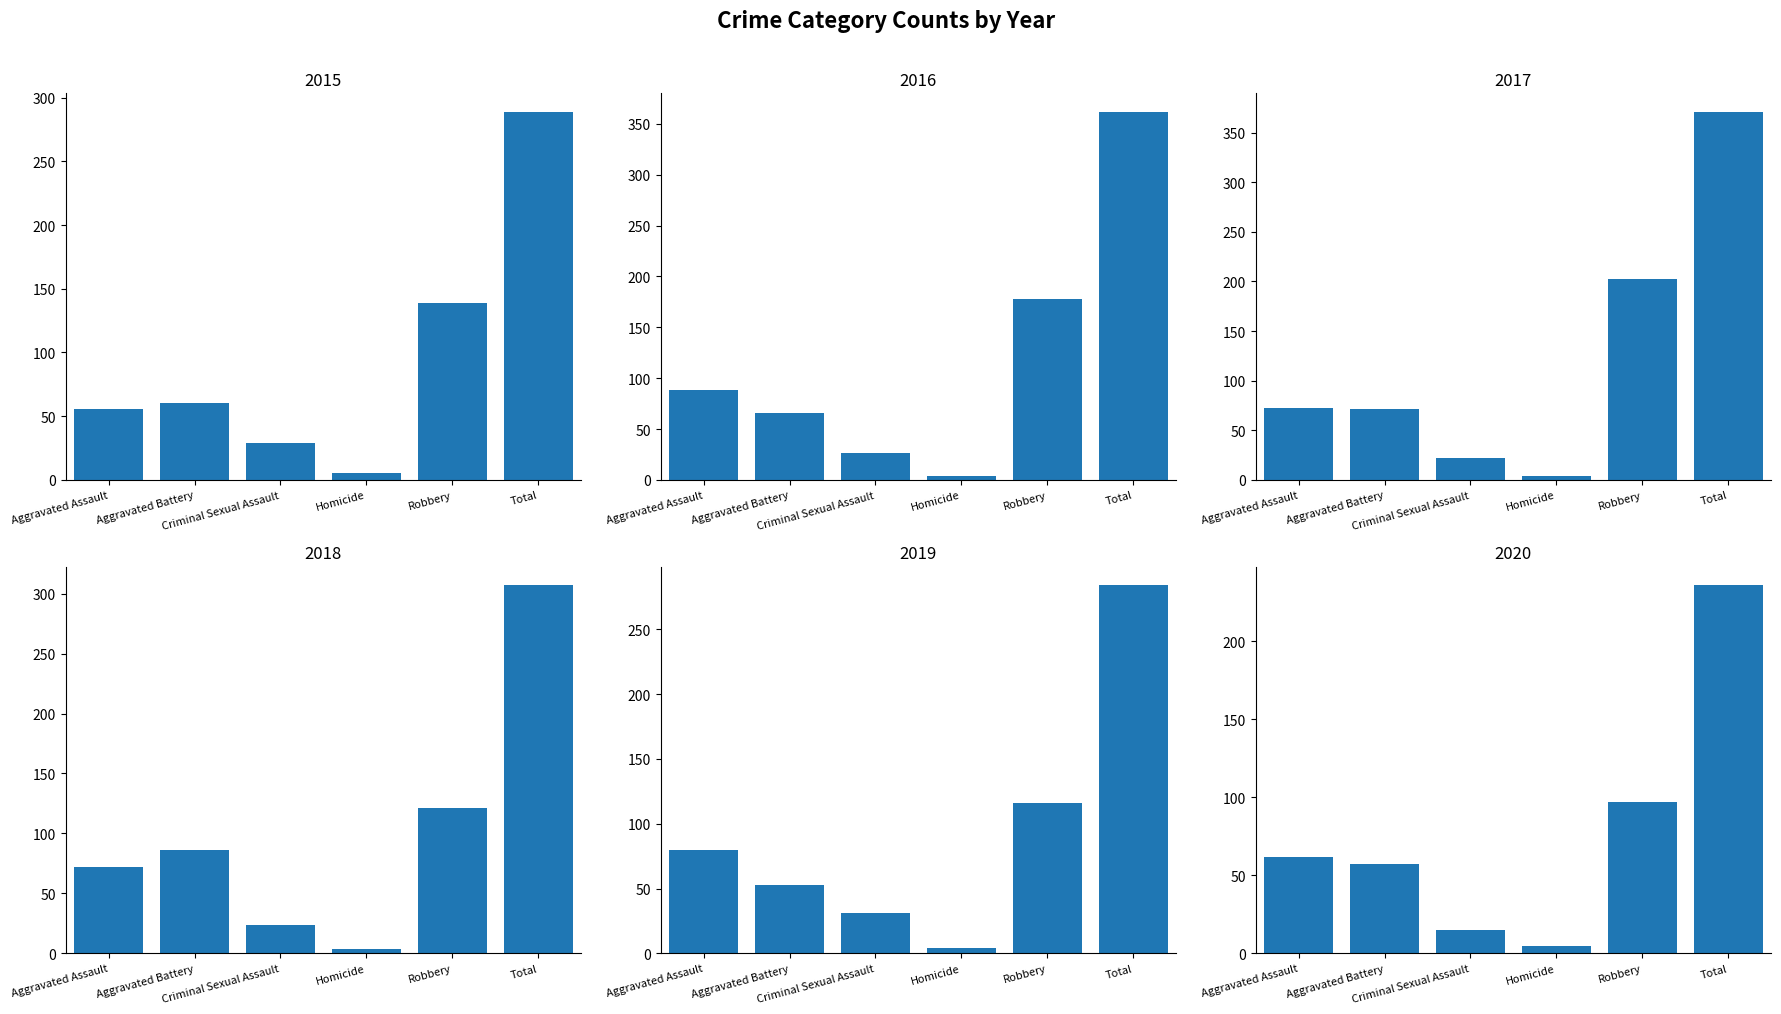

Rank the categories by 2015 value from lowest to highest.

Homicide, Criminal Sexual Assault, Aggravated Assault, Aggravated Battery, Robbery, Total